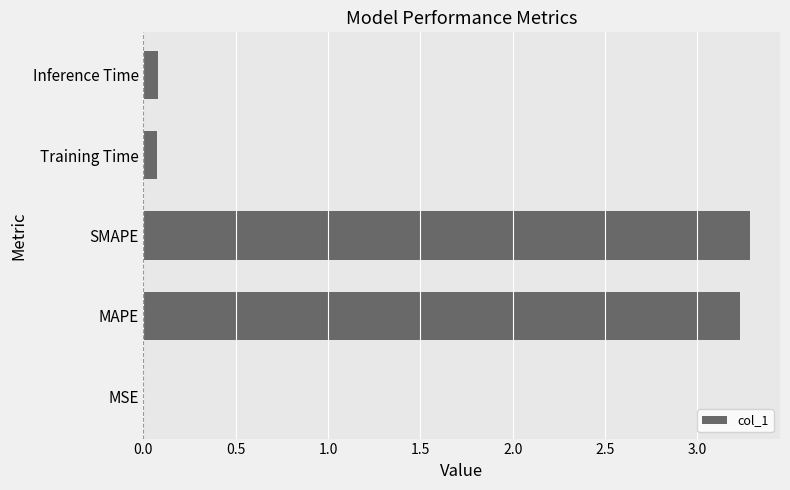

Which has a higher value, Training Time or SMAPE?

SMAPE